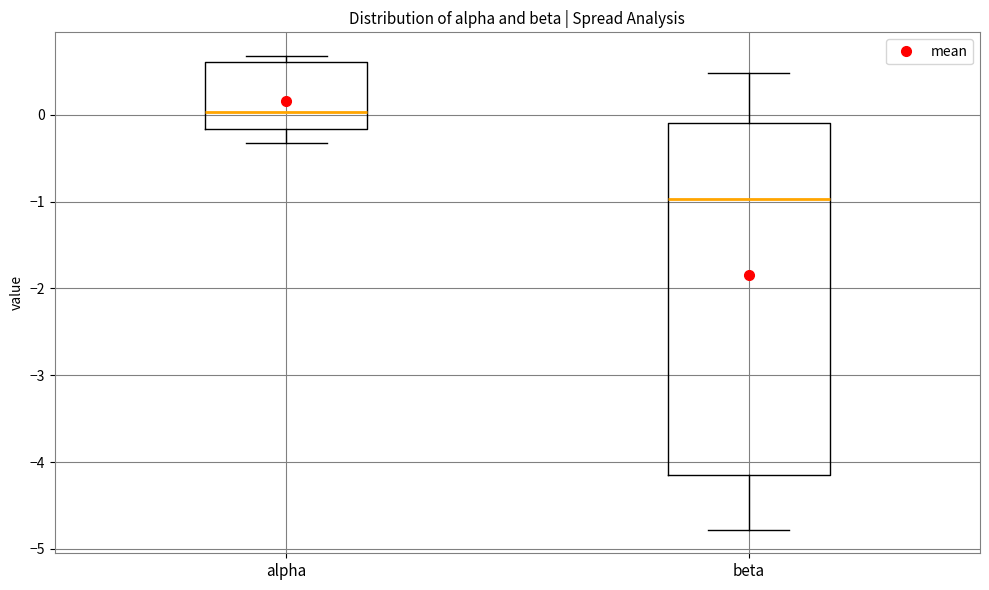

Which box is the tallest, from its lower edge to its upper edge?

beta